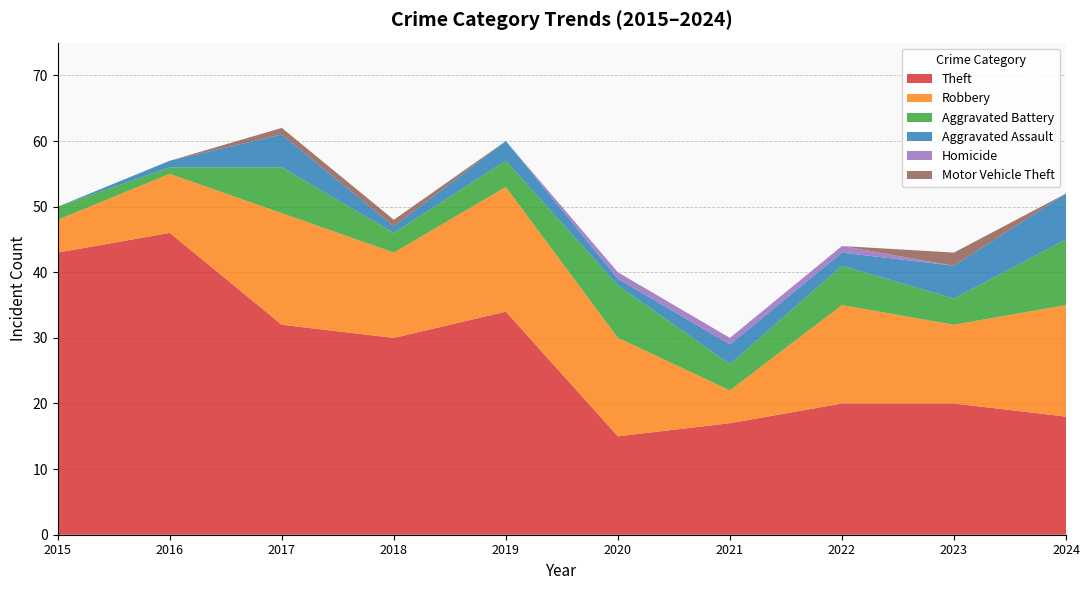

Reading left to right, what are all the values shown in this chart?

Theft: 43	46	32	30	34	15	17	20	20	18
Robbery: 5	9	17	13	19	15	5	15	12	17
Aggravated Battery: 2	1	7	3	4	8	4	6	4	10
Aggravated Assault: 0	1	5	1	3	1	3	2	5	7
Homicide: 0	0	0	0	0	1	1	1	0	0
Motor Vehicle Theft: 0	0	1	1	0	0	0	0	2	0